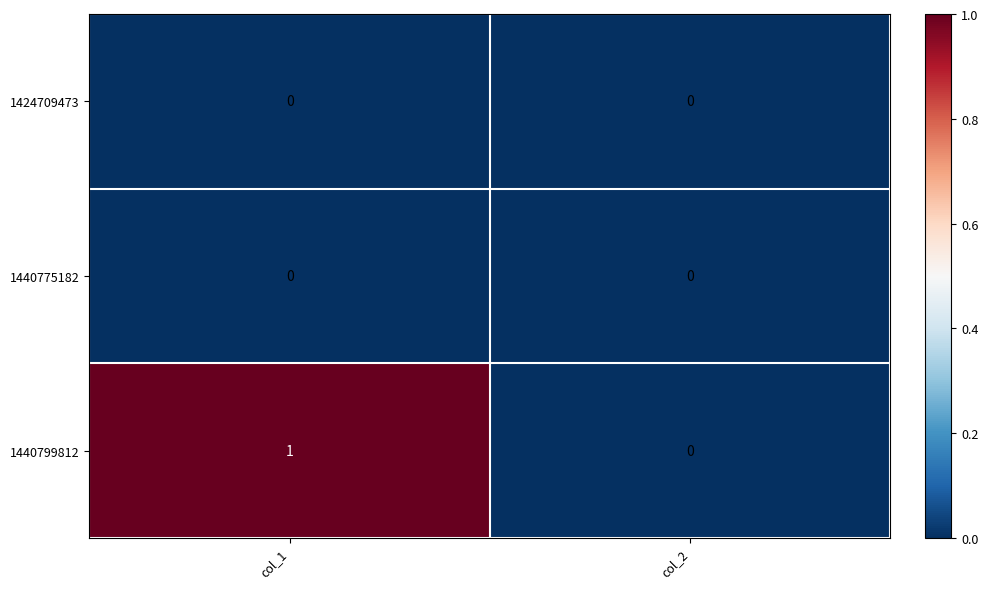

Which series has the widest spread of values?

1440799812